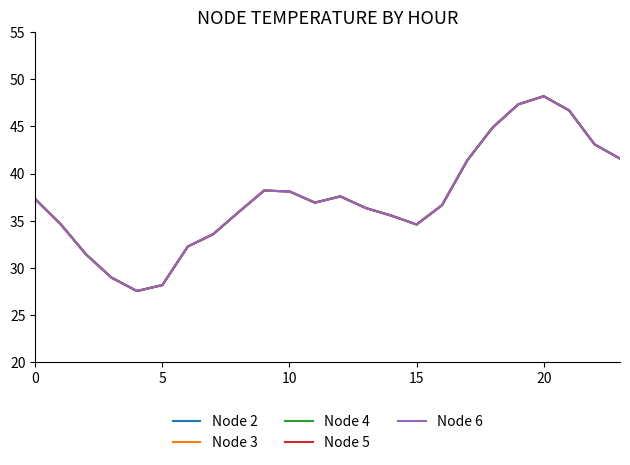

What is the label of the 13th point from the left?

12